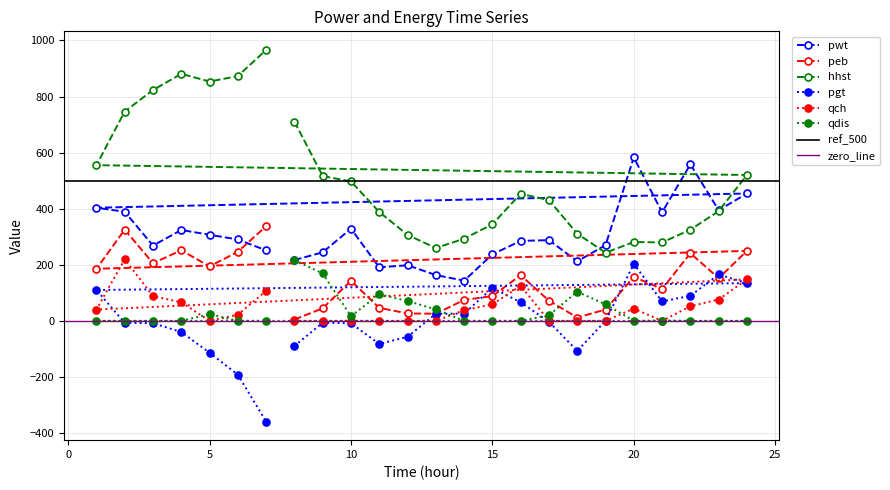

How many values in the qch series are below 38?

12